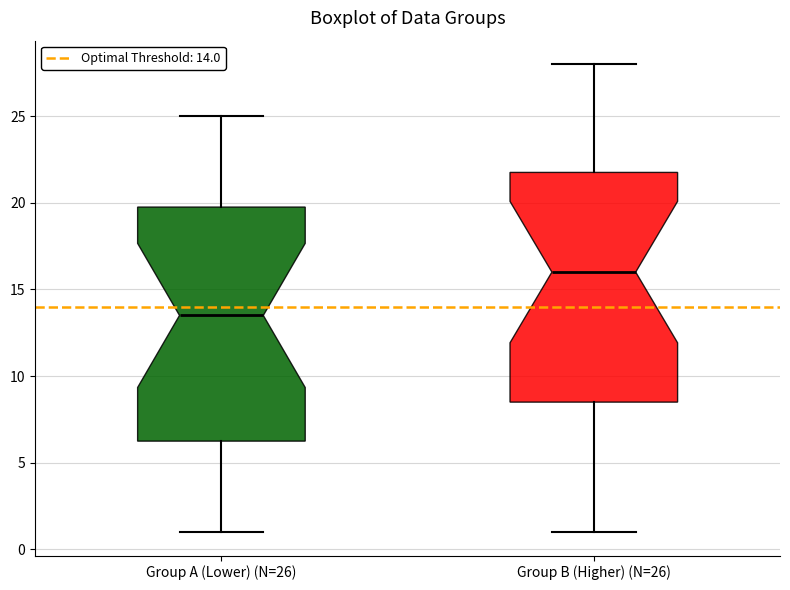

Where does the lower whisker of the box for Group B (Higher) (N=26) end on the y-axis? The values are not printed on the chart, so give them approximately, as read against the axis.

1.0